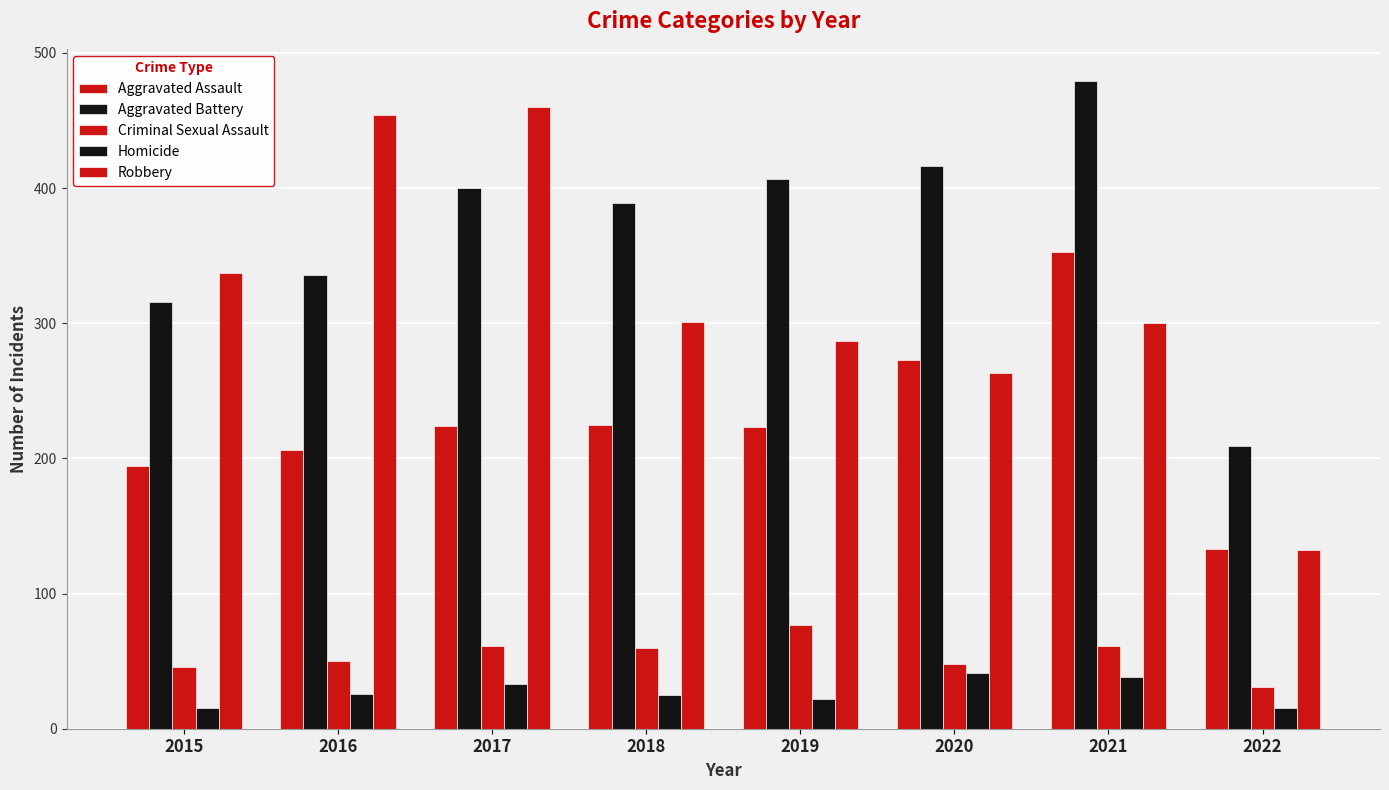

How many bars are there in each group?

5